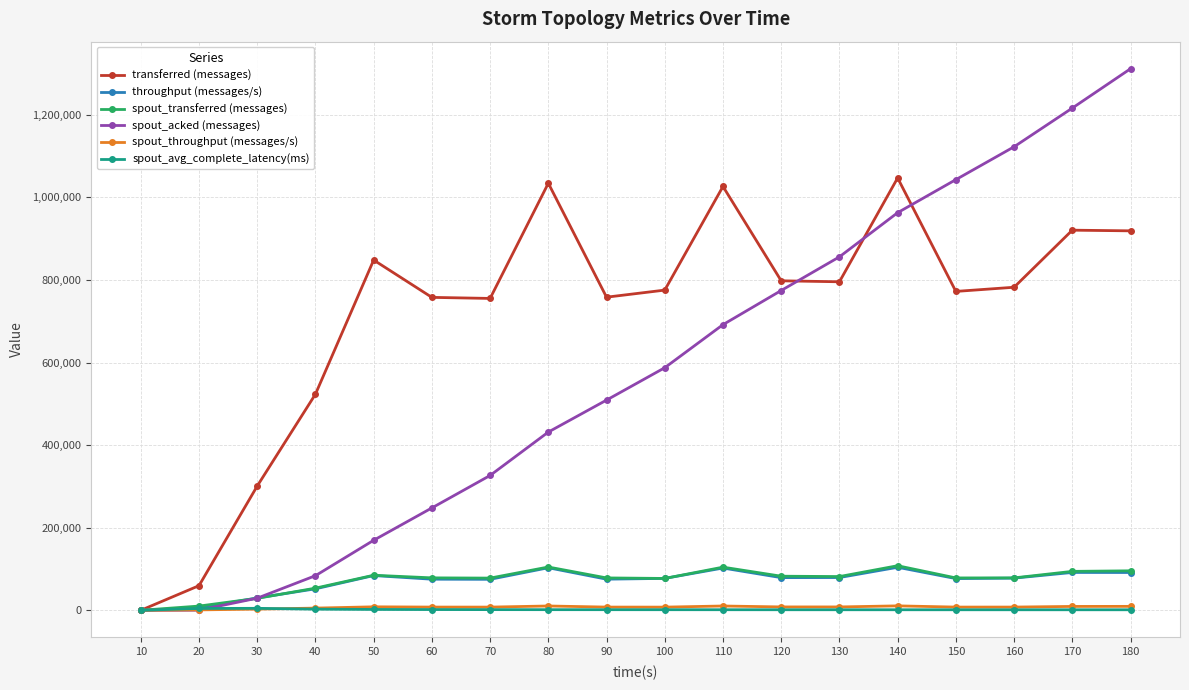

What is the difference between the highest and lowest values at 50?

846155.3